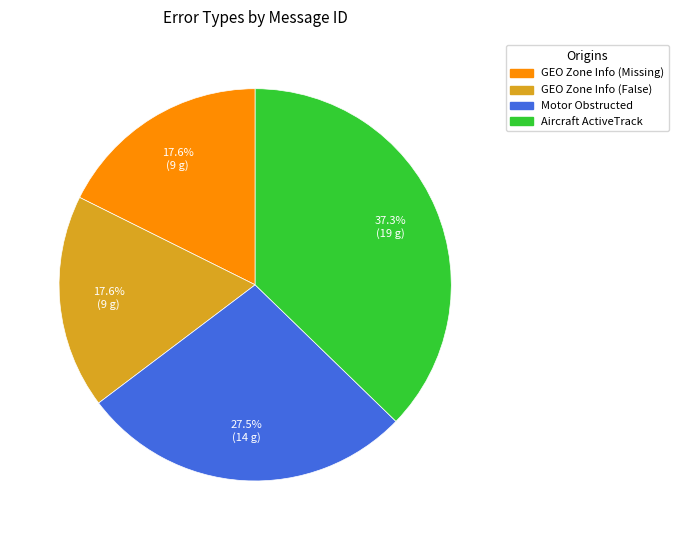

Is GEO Zone Info (False) the majority of the pie?

No